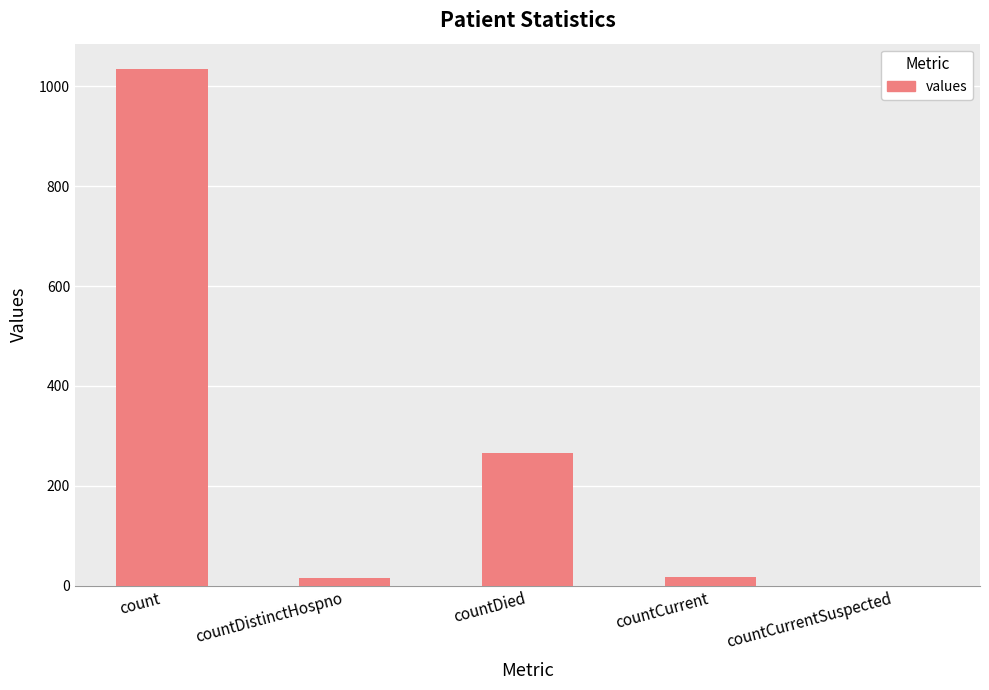

How many values are above zero?

4